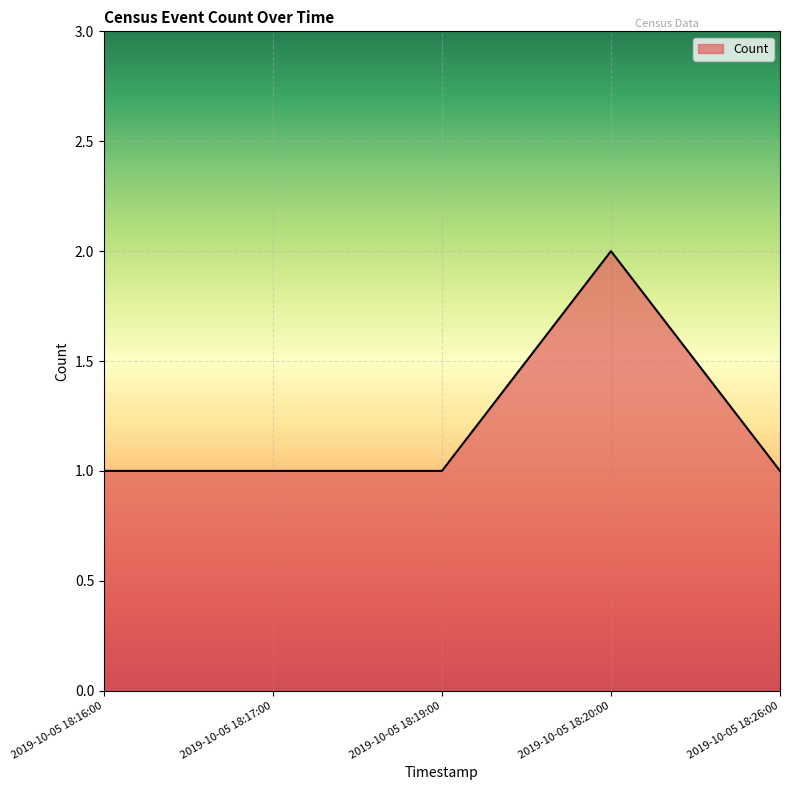

What is the ratio of the value at 2019-10-05 18:19:00 to the value at 2019-10-05 18:16:00?

1.0